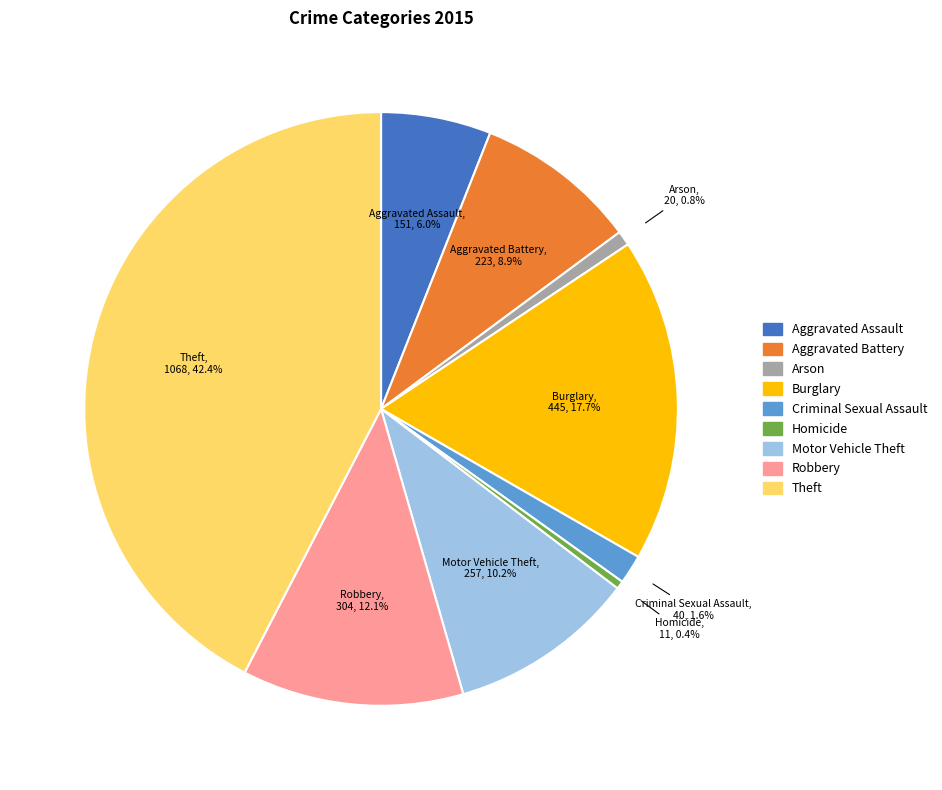

Is it true that Aggravated Battery is 9% of the pie?

True